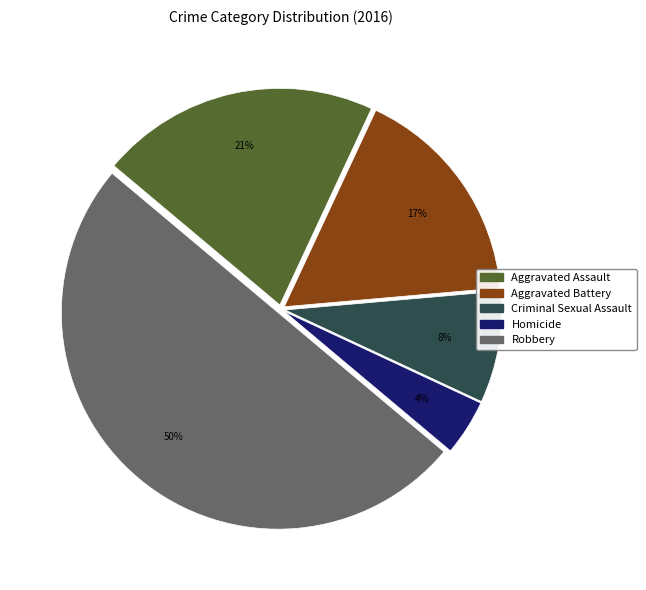

Rank the categories by value from lowest to highest.

Homicide, Criminal Sexual Assault, Aggravated Battery, Aggravated Assault, Robbery